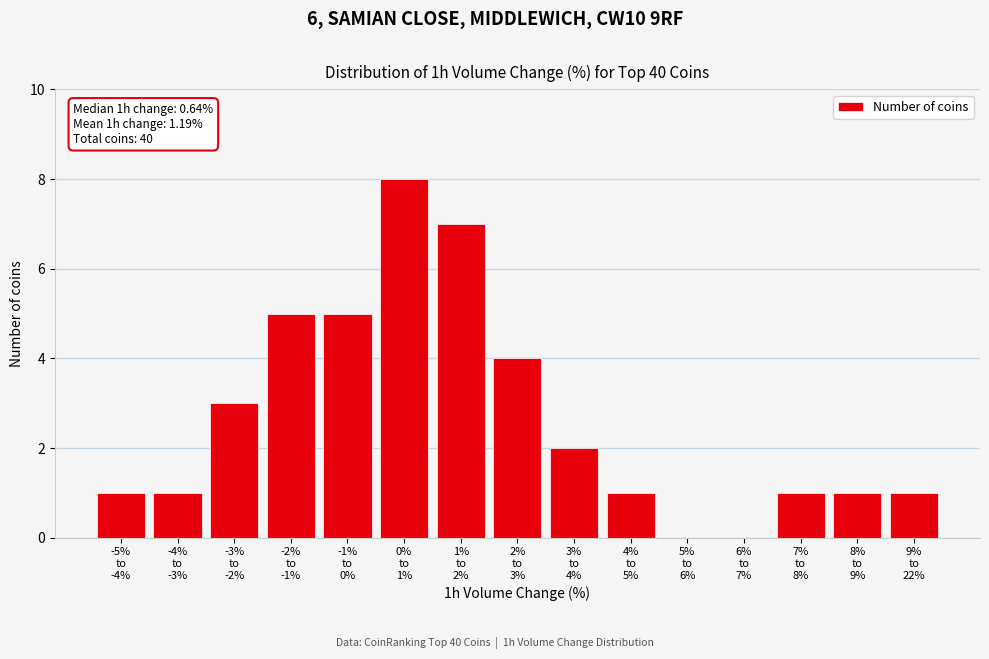

What is the greatest value displayed?

8